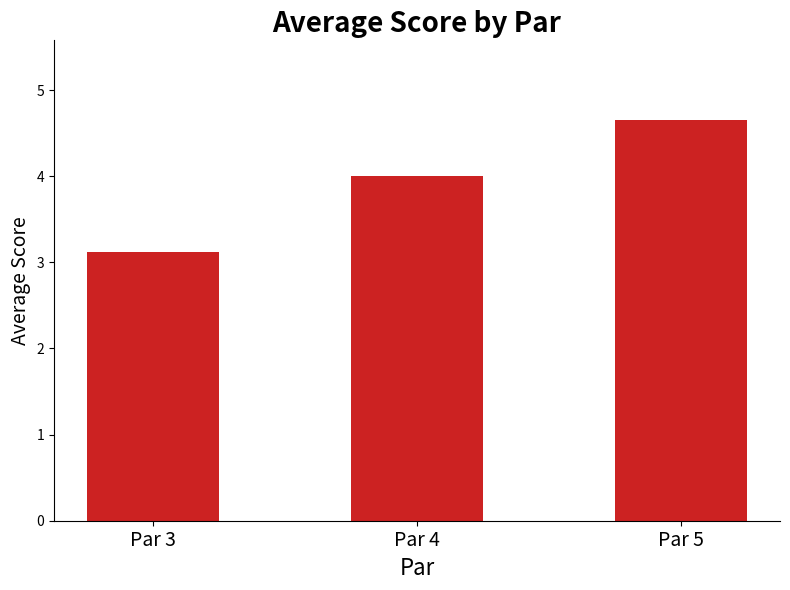

Rank the categories by value from lowest to highest.

Par 3, Par 4, Par 5